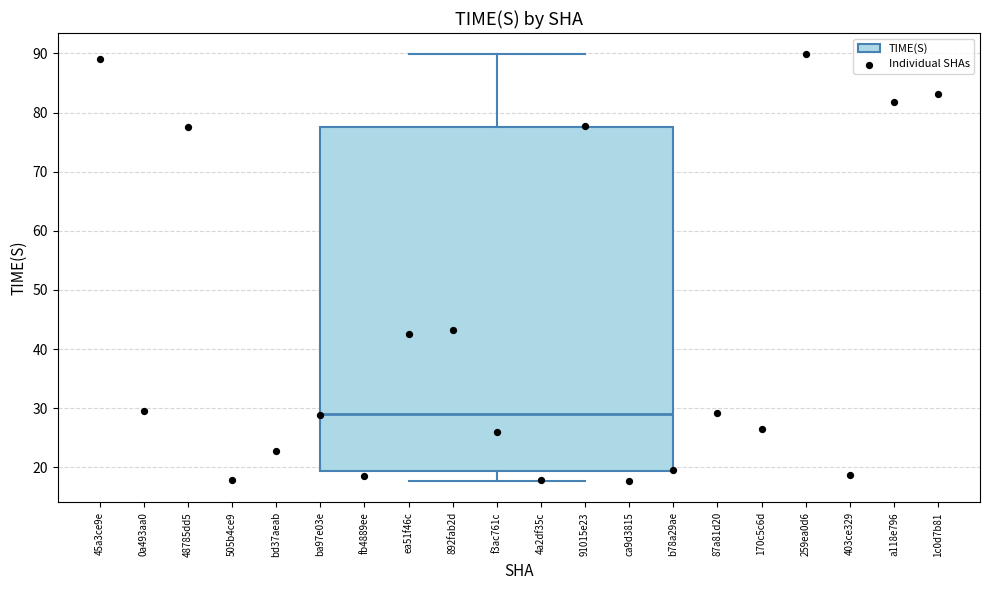

Transcribe this box plot: give where the median line is, the range the box spans, and where the two whiskers end, as read against the y-axis. The values are not printed on the chart, so give them approximately, as read against the axis.

median 29, box 19 to 78, whiskers 18 to 90